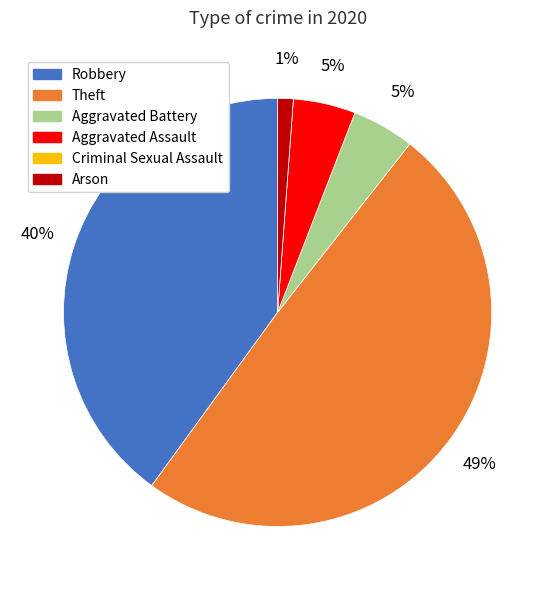

Which has a higher value, Aggravated Assault or Theft?

Theft